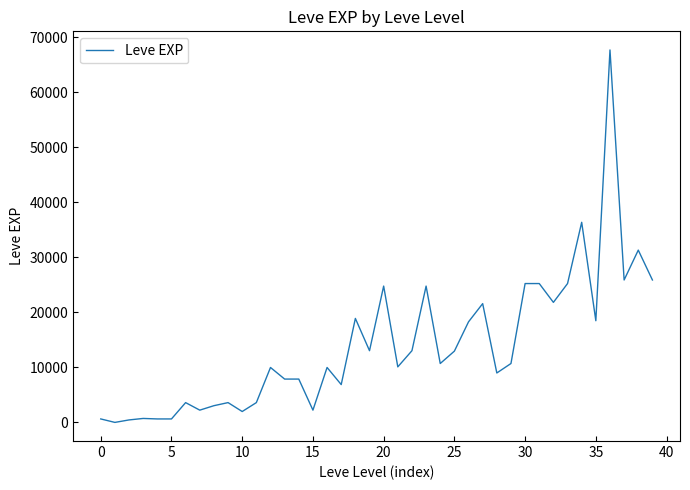

What is the maximum value shown in the chart?

67730